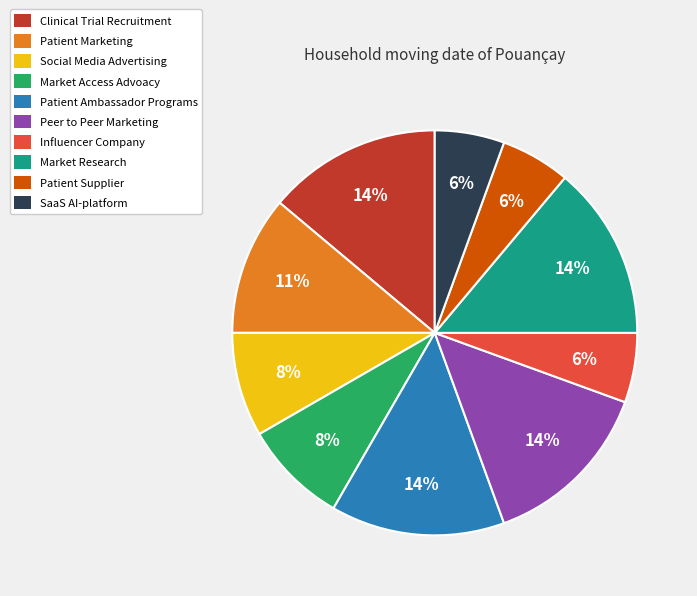

Does Patient Supplier account for over 50% of the chart?

No